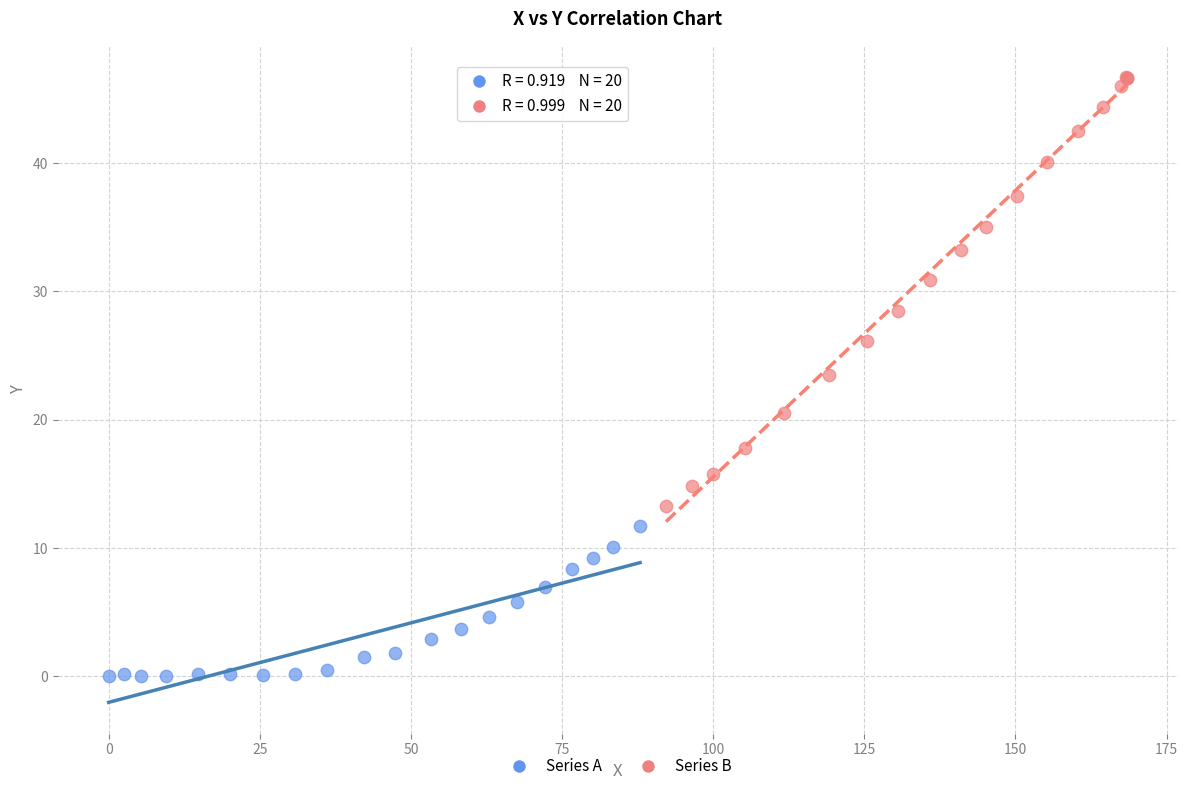

Which series reaches the maximum Y coordinate?

Series B